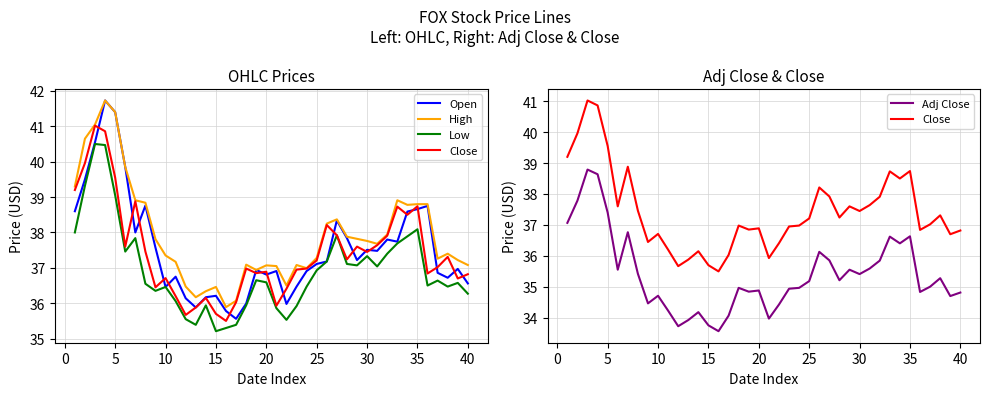

What is the sum of the Adj Close values at 30 and 0?

73.2